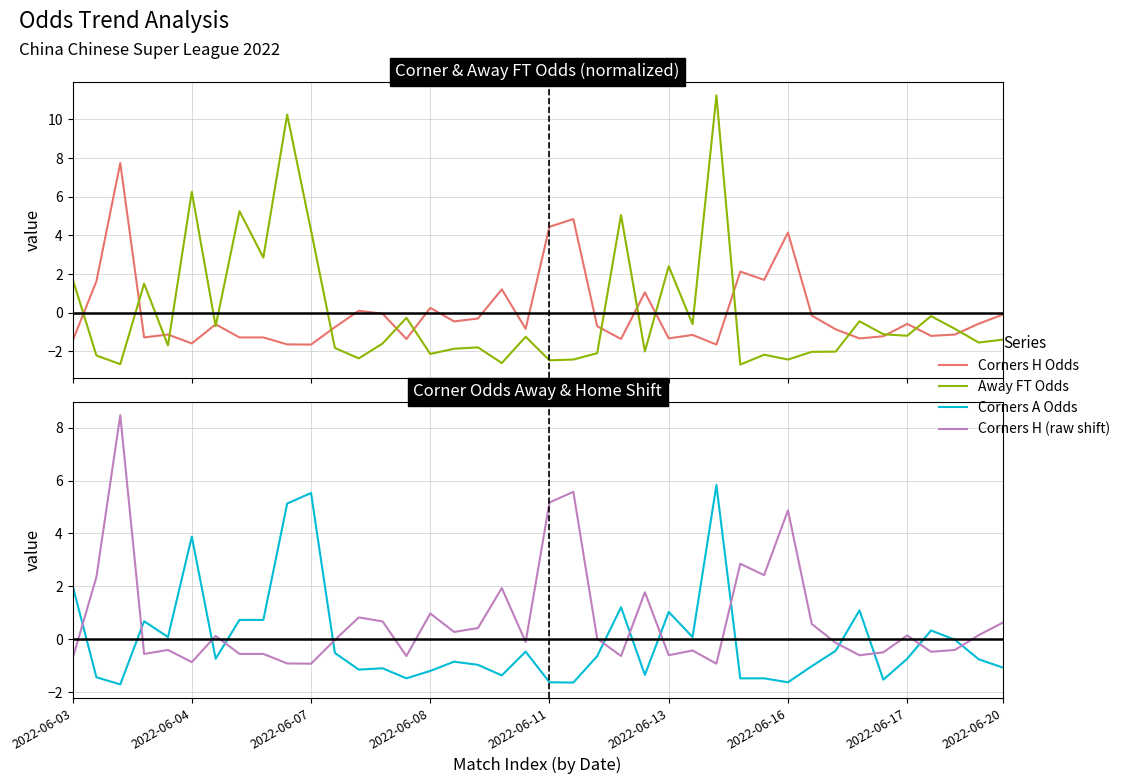

How many values in Corners H Odds are above zero?

11